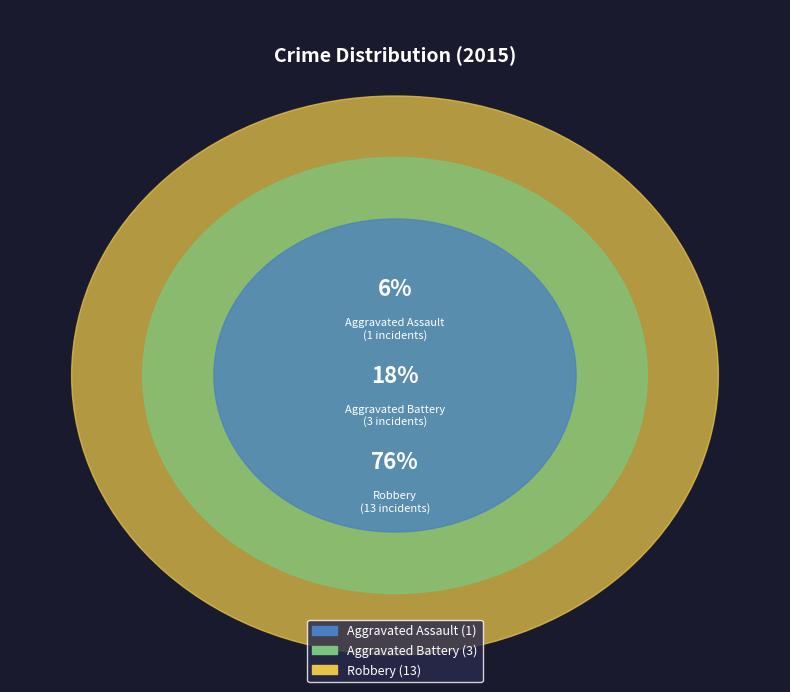

To the nearest percent, what is the average slice percentage?

33%